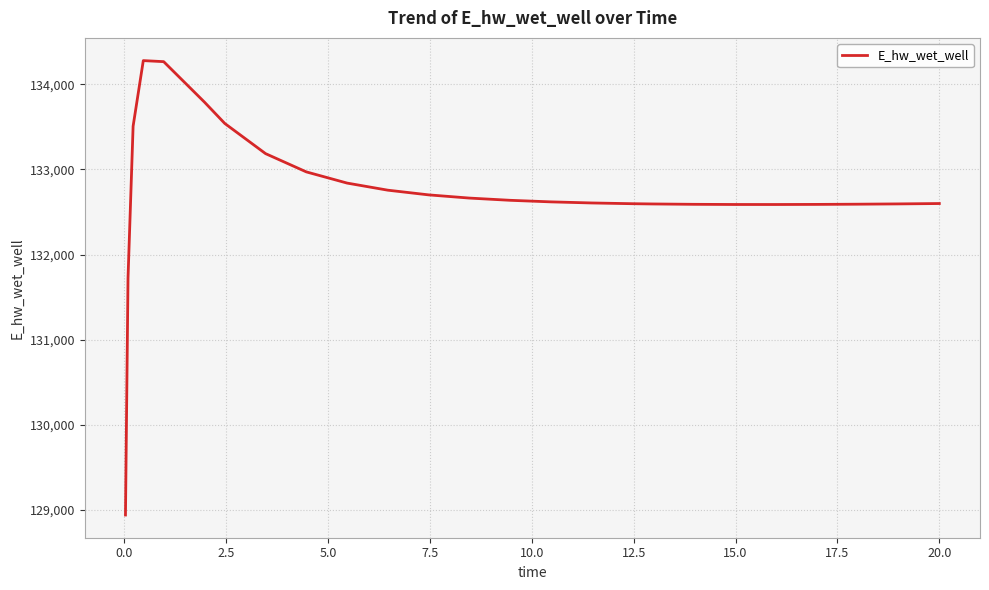

What is the maximum value shown in the chart?

134278.3